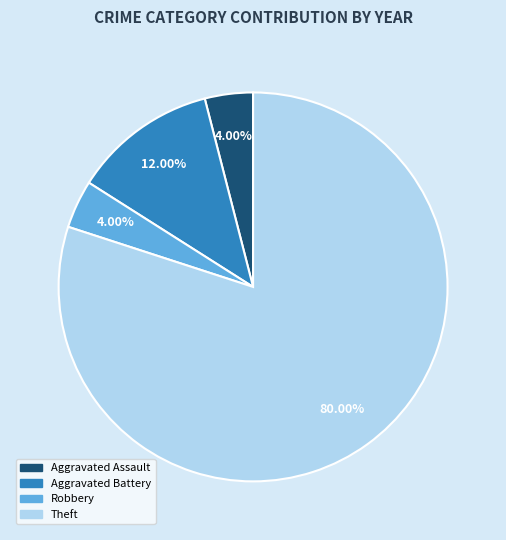

What is the ratio of the value at Aggravated Assault to the value at Robbery?

1.0